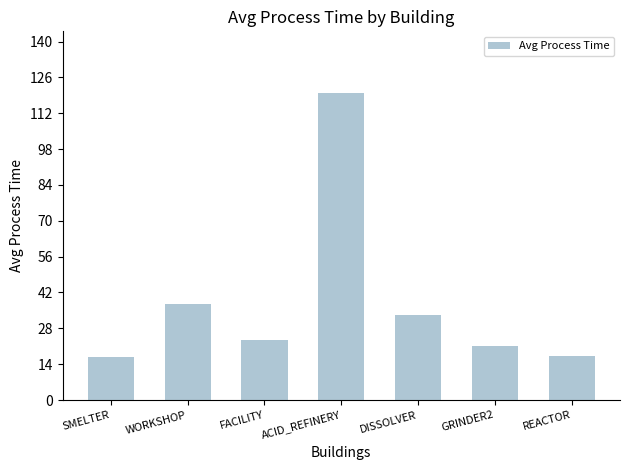

What is the sum of the values at ACID_REFINERY and SMELTER?

136.7